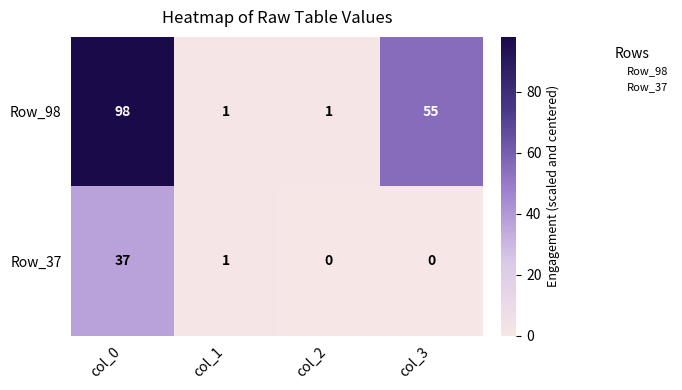

The value of Row_98 at col_0 is 98. True or false?

True